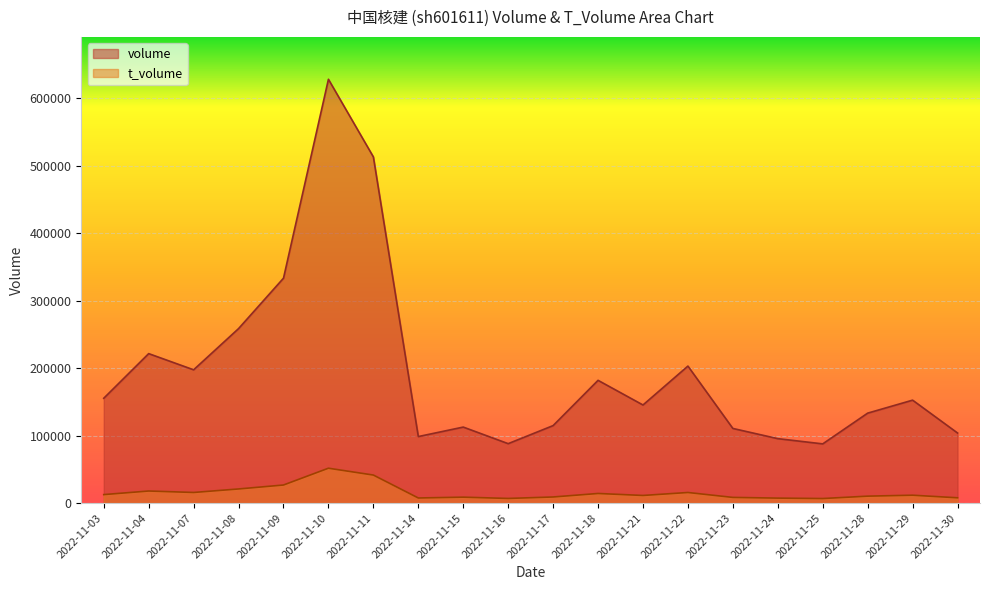

What value does the t_volume series have at 2022-11-03, to the nearest 50?

12600